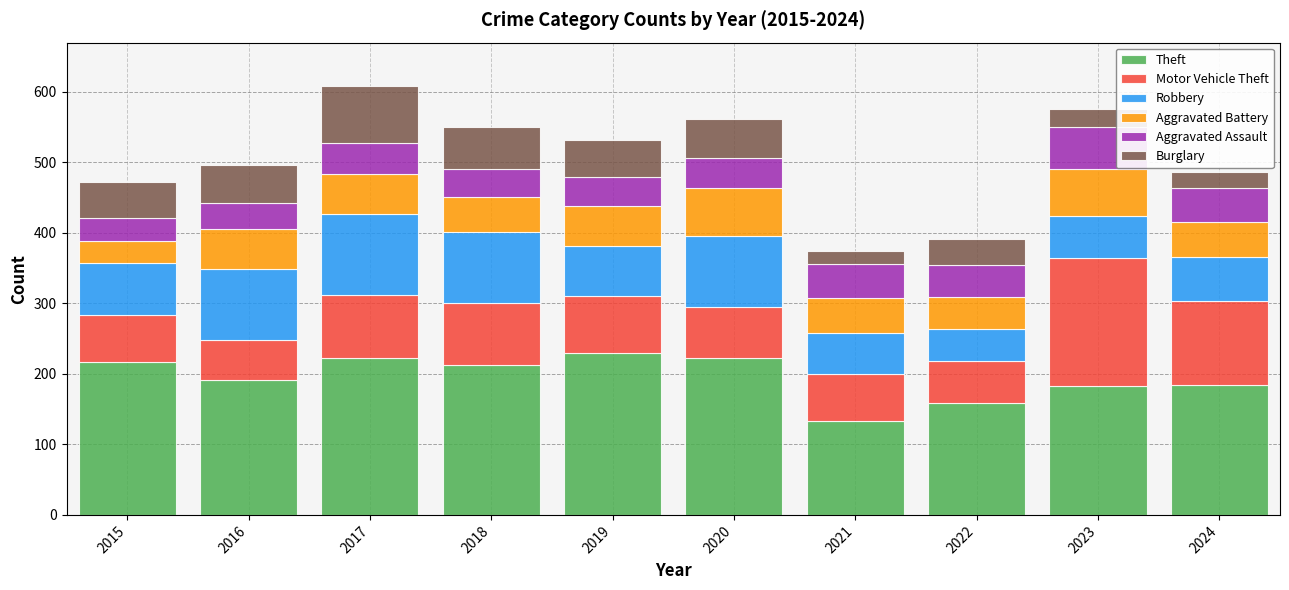

The value of Theft at 2022 is 159. True or false?

True